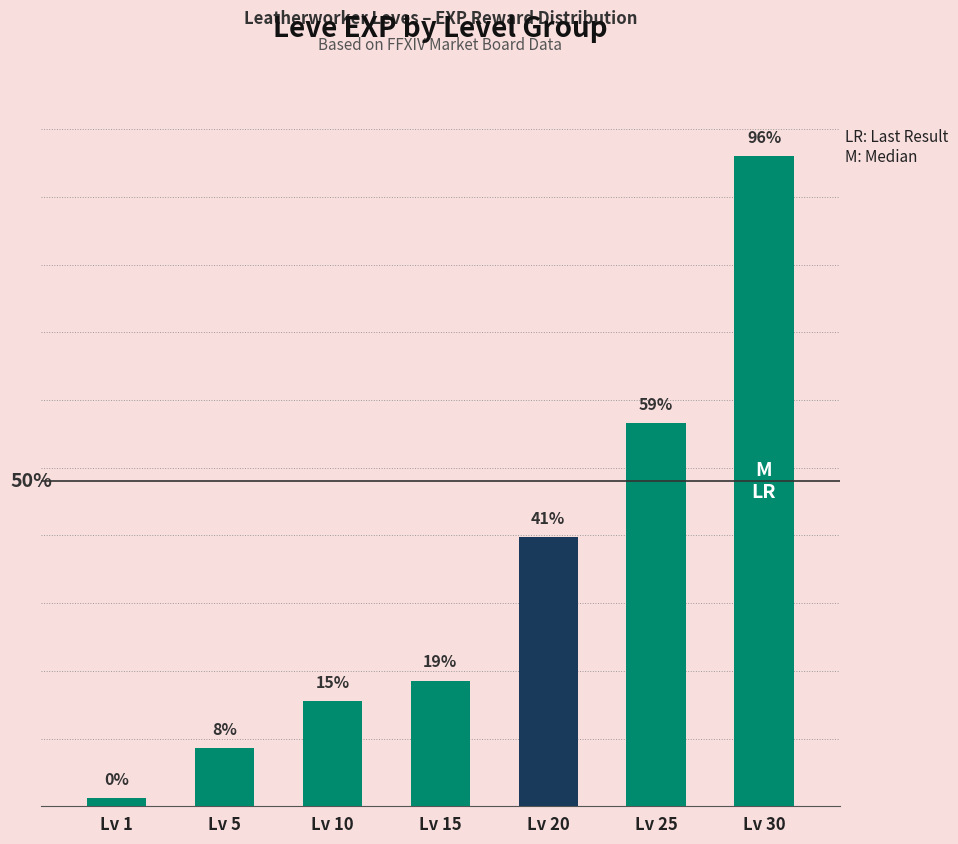

What is the approximate value at Lv 25?

56.7